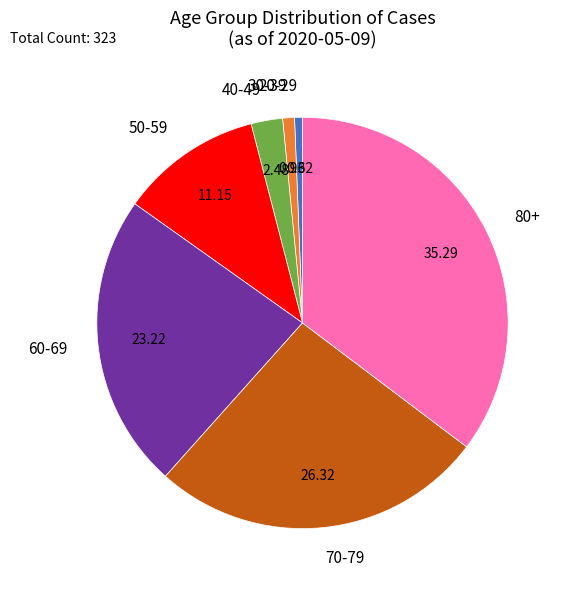

Do 70-79 and 50-59 together represent more than half of the pie?

No